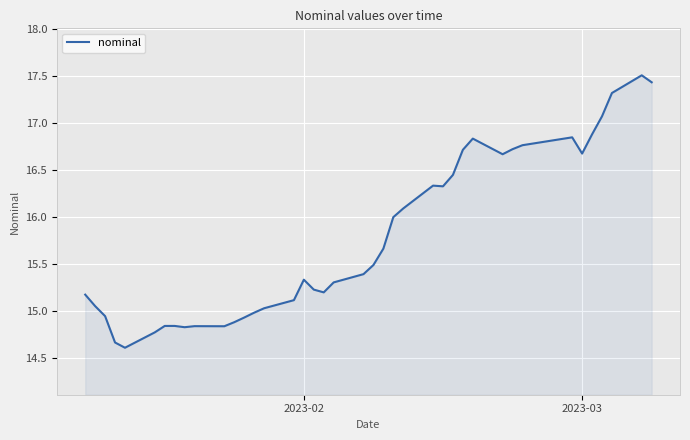

What is the greatest value displayed?

17.5